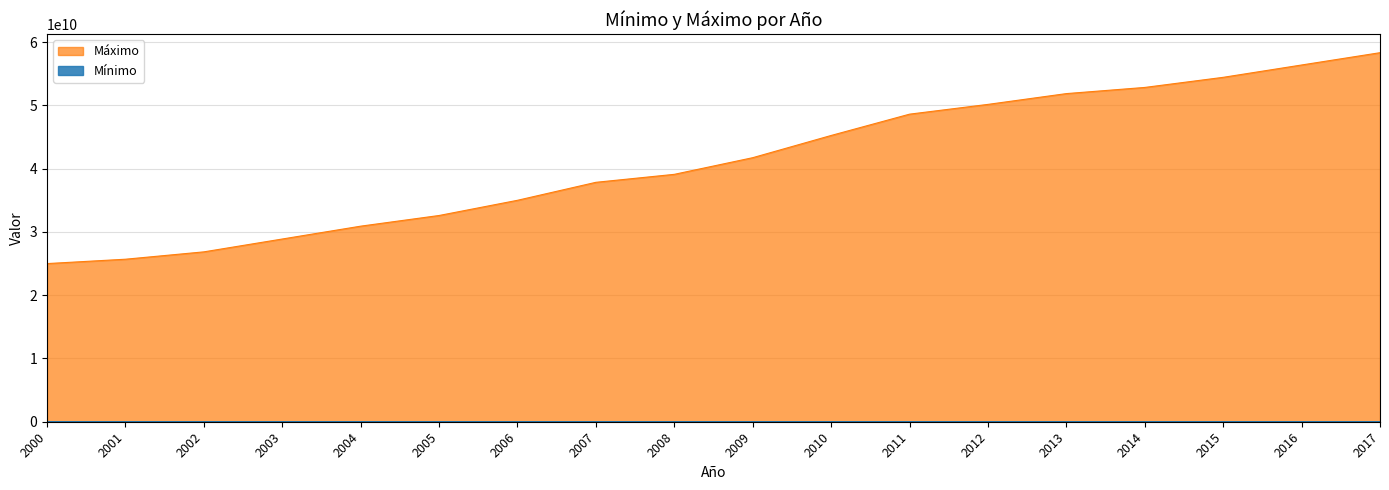

At which category is the sum across all series the highest?

2017